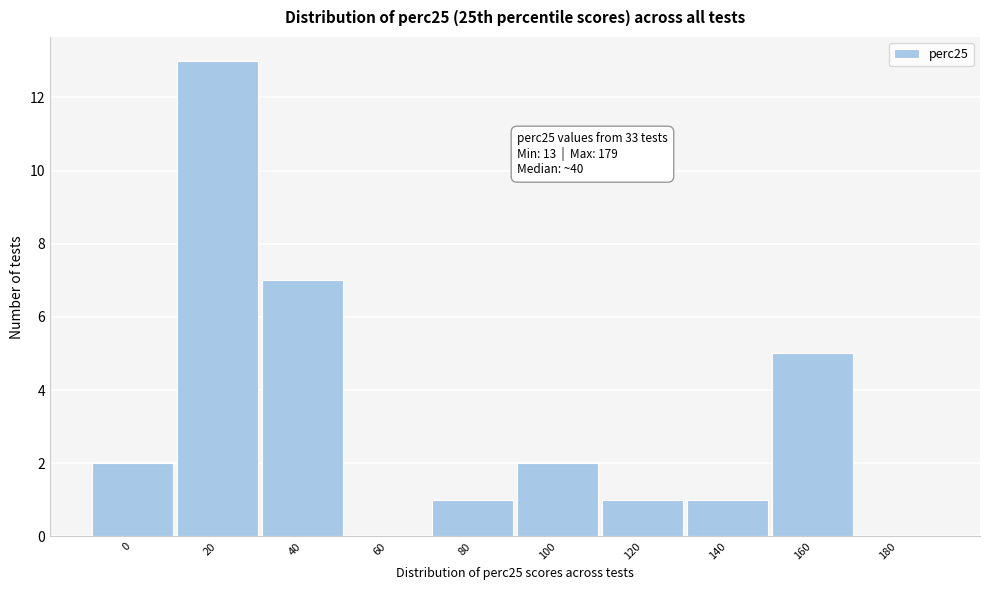

Reading left to right, list all the values displayed in this chart.

0=2	20=13	40=7	60=0	80=1	100=2	120=1	140=1	160=5	180=0